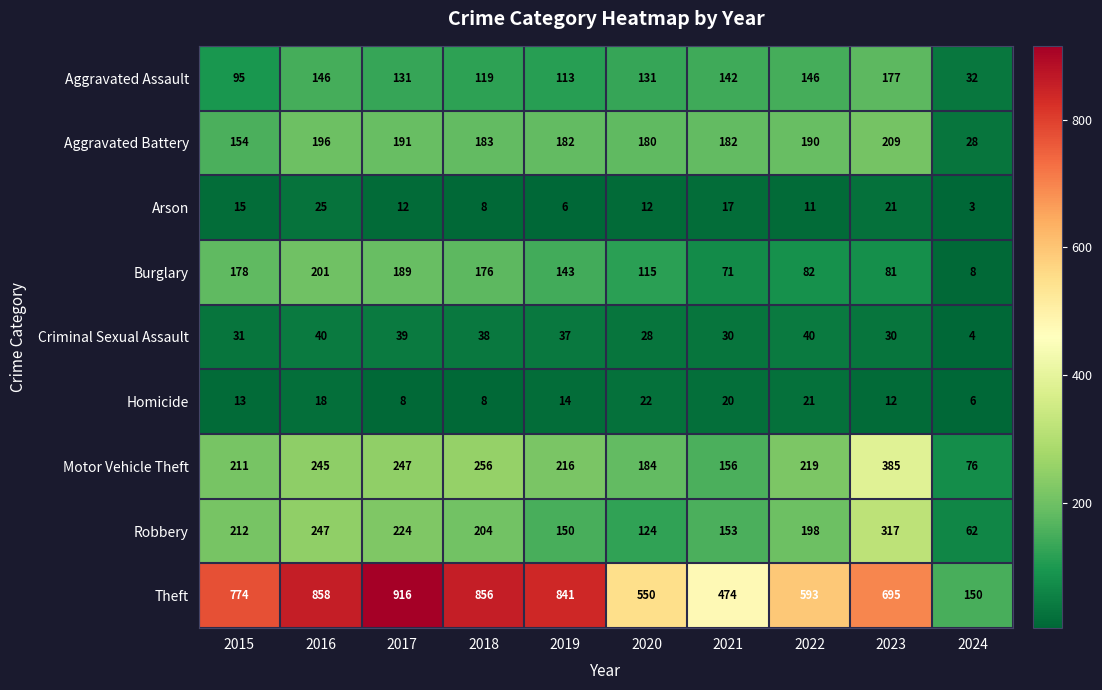

What is the total value across all series at 2018?

1848